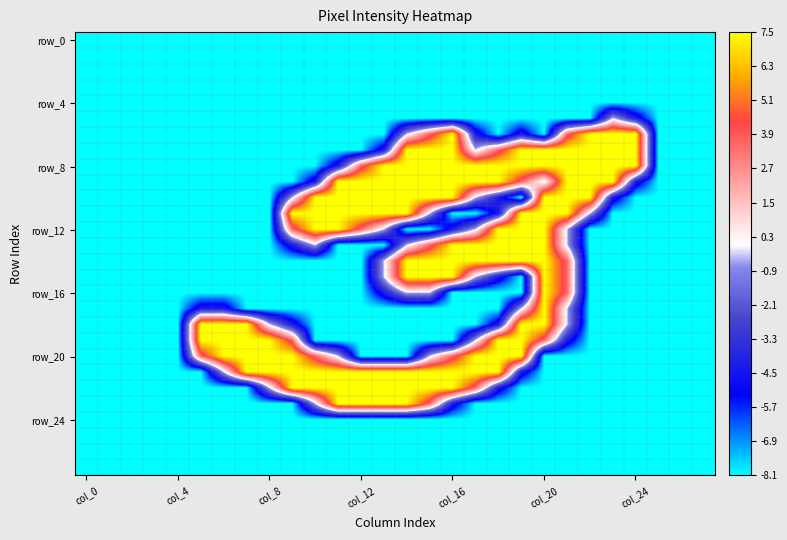

At which category is the sum across all series the highest?

col_20